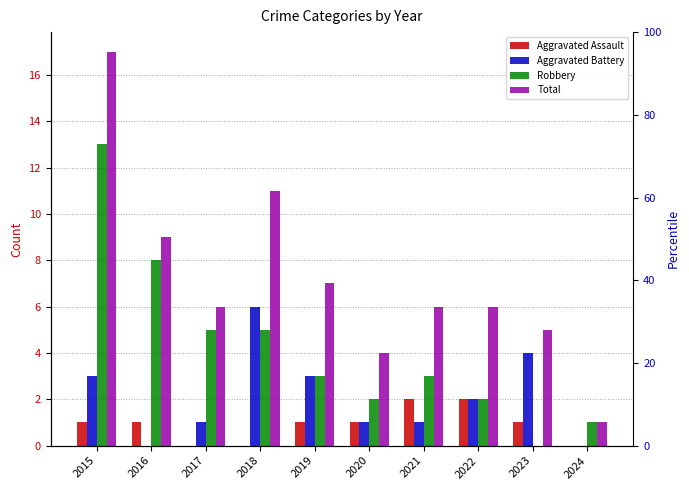

Reading left to right, what are all the values shown in this chart?

Aggravated Assault: 1	1	0	0	1	1	2	2	1	0
Aggravated Battery: 3	0	1	6	3	1	1	2	4	0
Robbery: 13	8	5	5	3	2	3	2	0	1
Total: 17	9	6	11	7	4	6	6	5	1